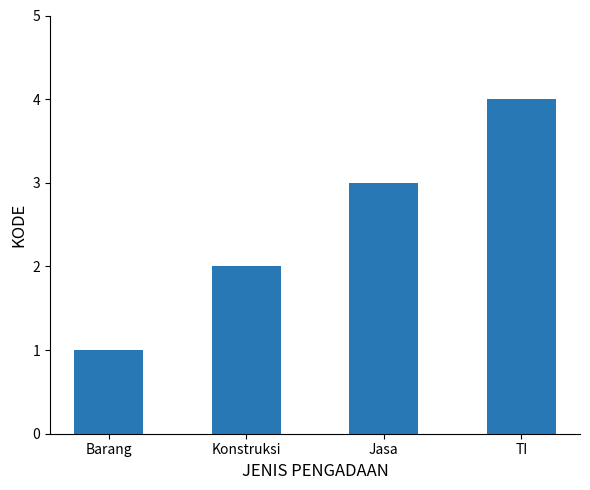

What is the difference between the maximum and minimum values?

3